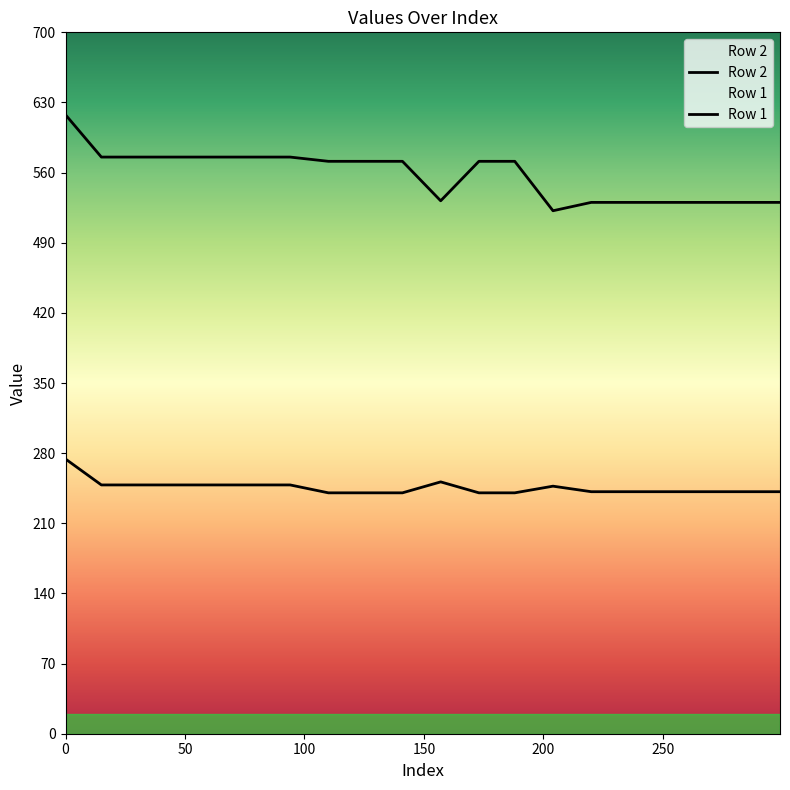

Reading left to right, list all the values displayed in this chart.

Row 2: 617.7	575.5	575.5	575.5	575.5	575.5	575.5	571.3	571.3	571.3	531.9	571.3	571.3	521.9	530.3	530.3	530.3	530.3	530.3	530.3
Row 1: 274.2	248.3	248.3	248.3	248.3	248.3	248.3	240.4	240.4	240.4	251.3	240.4	240.4	247.1	241.5	241.5	241.5	241.5	241.5	241.5